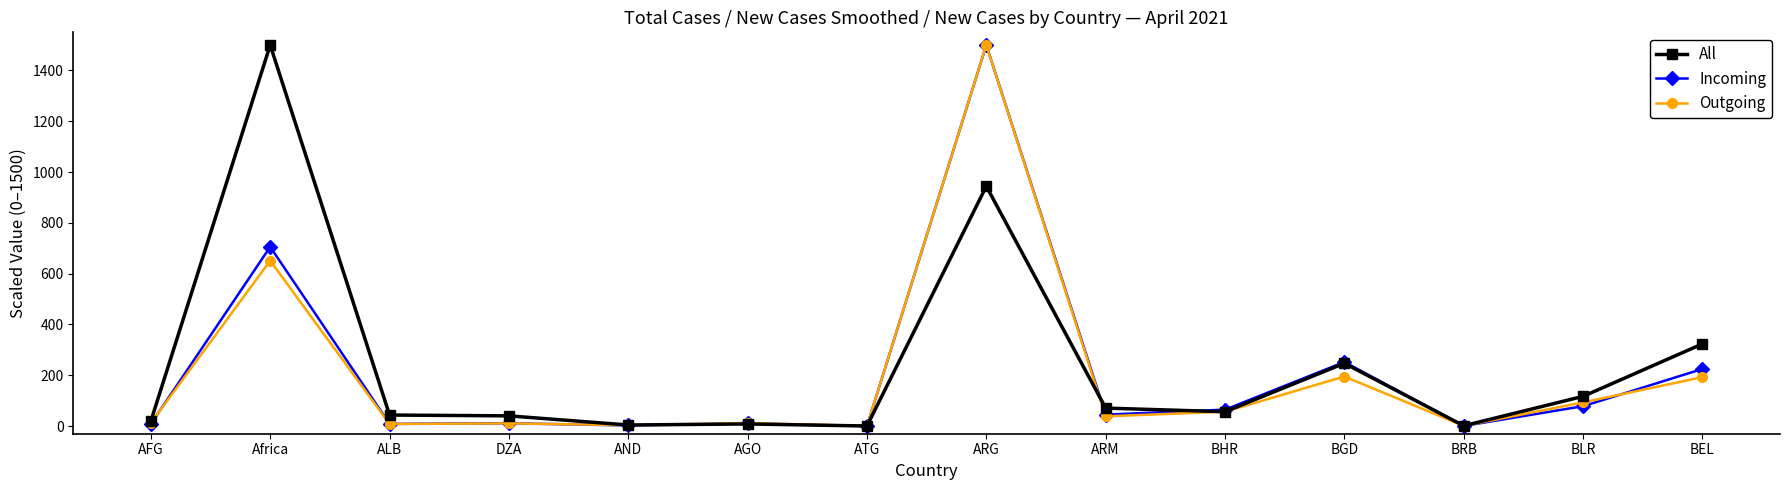

Between ATG and BGD, which series saw the biggest shift?

Incoming